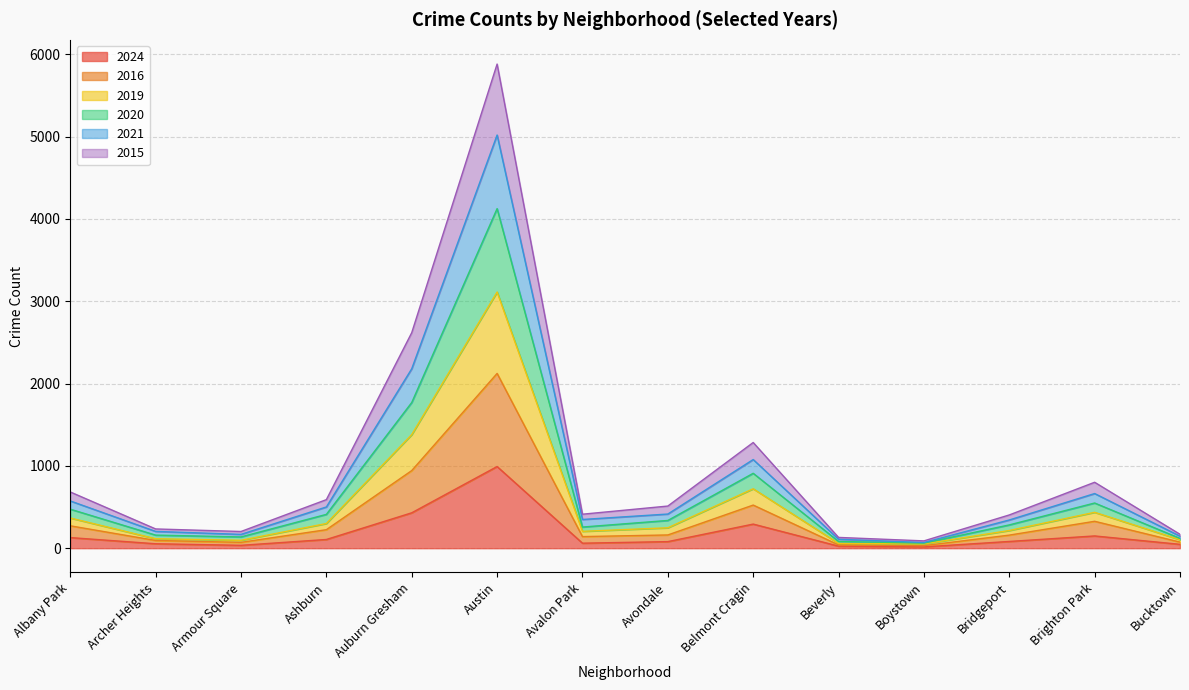

What is the total value across all series at Belmont Cragin?

1284